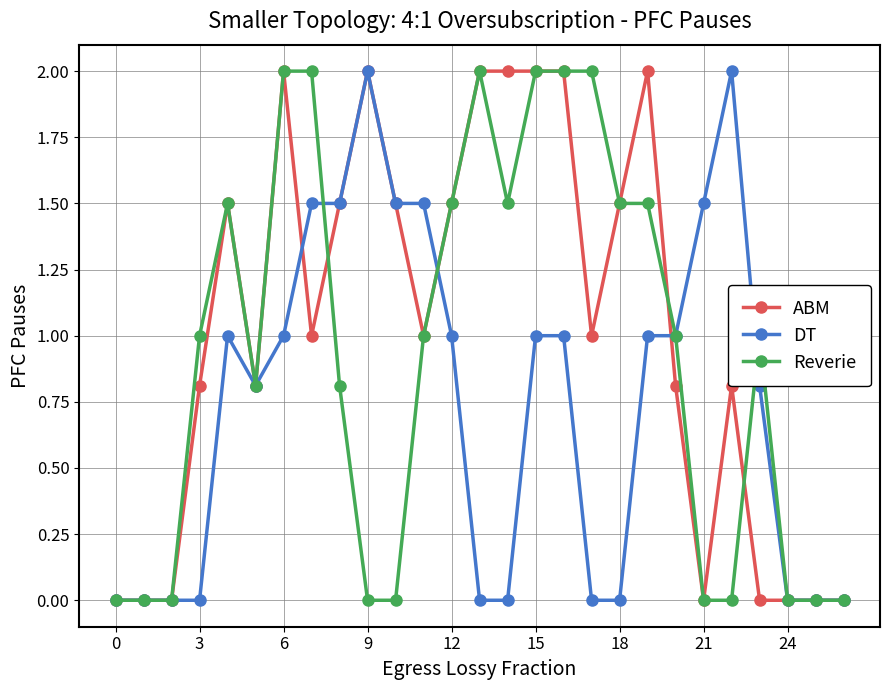

What is the value of the ABM point at the 10th from the left?

2.0